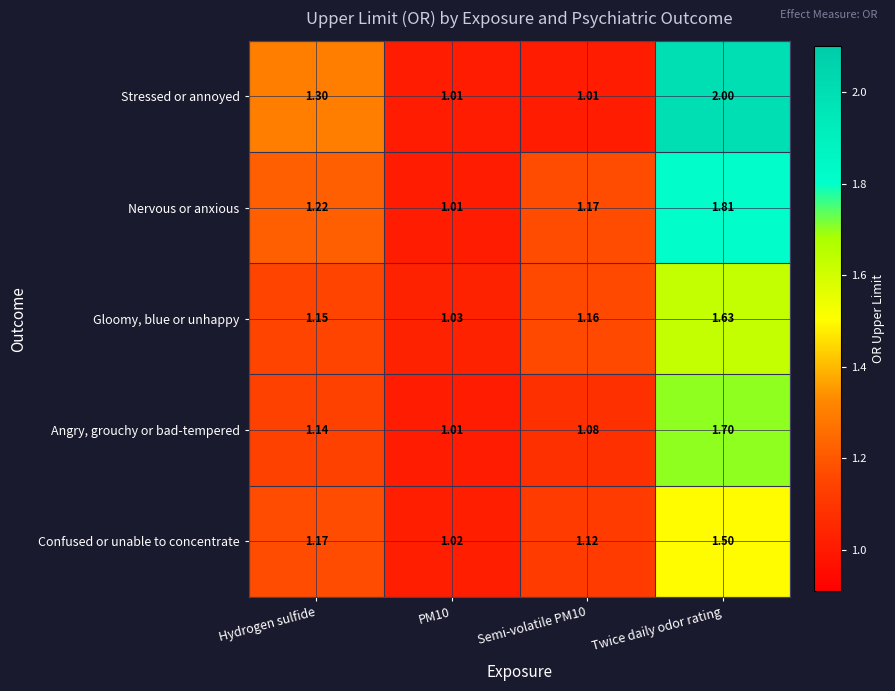

What is the difference between the highest and lowest values at Semi-volatile PM10?

0.2